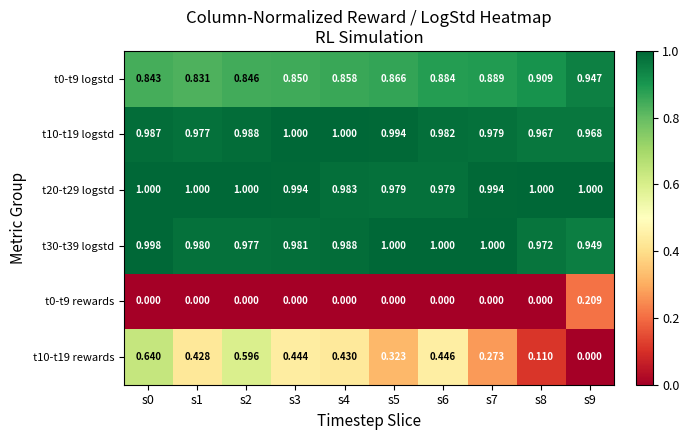

Which series has the largest total across all categories?

t20-t29 logstd